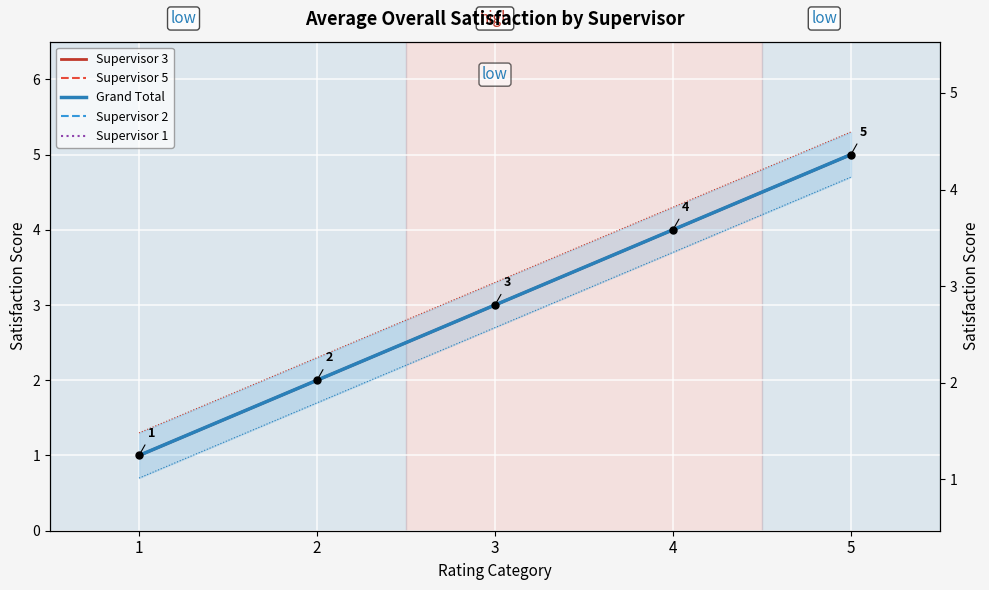

What is the value of the Grand Total point at the 2nd from the left?

2